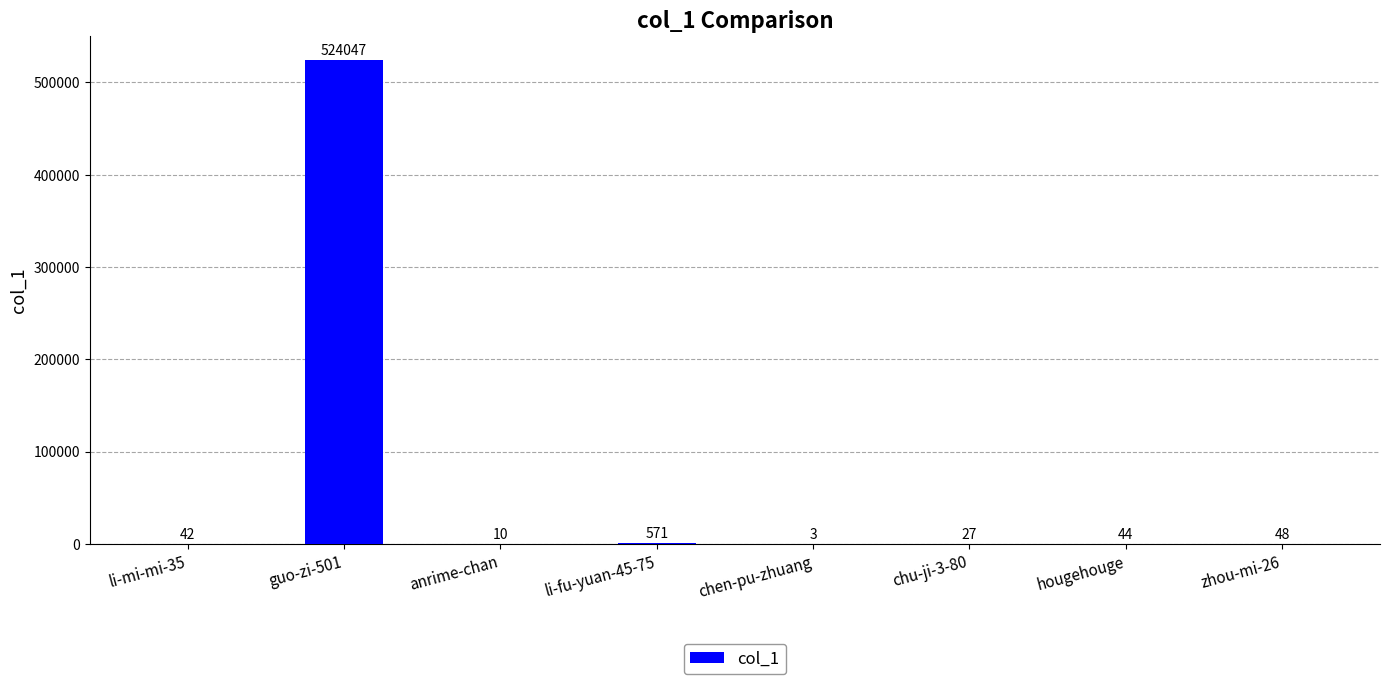

Reading left to right, list all the values displayed in this chart.

42	524047	10	571	3	27	44	48